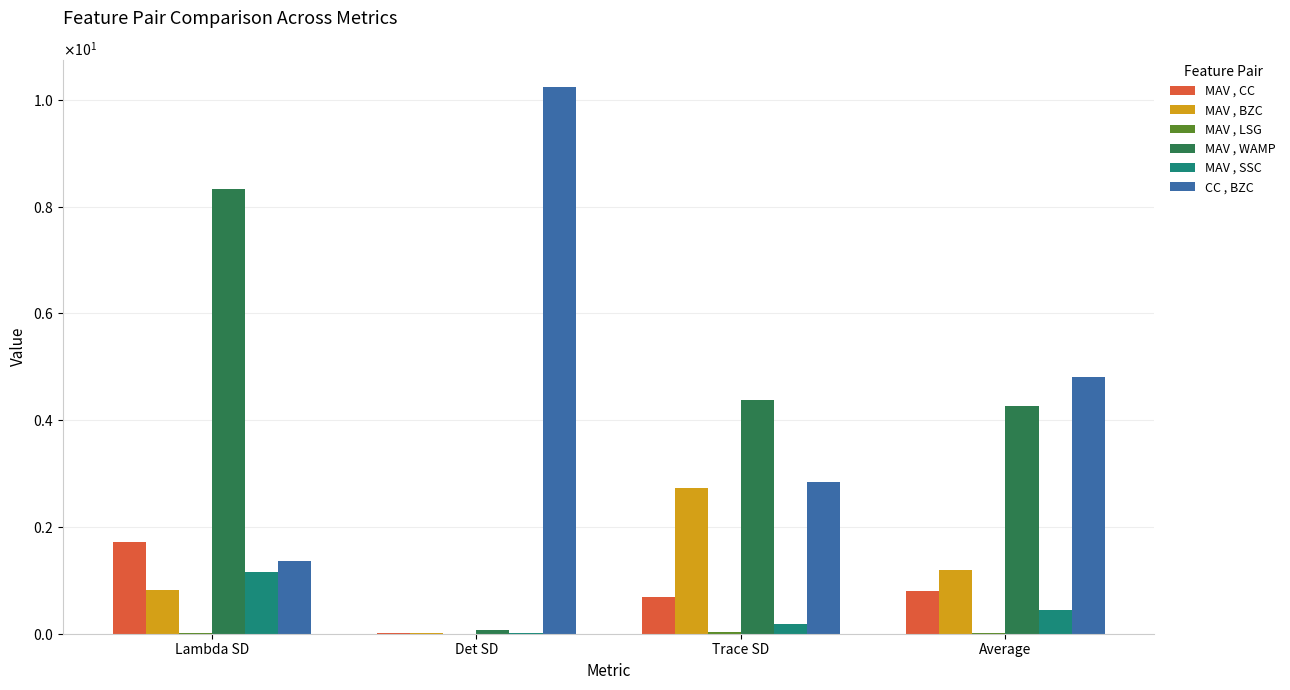

What is the sum of the MAV , CC values at Average and Det SD?

0.8